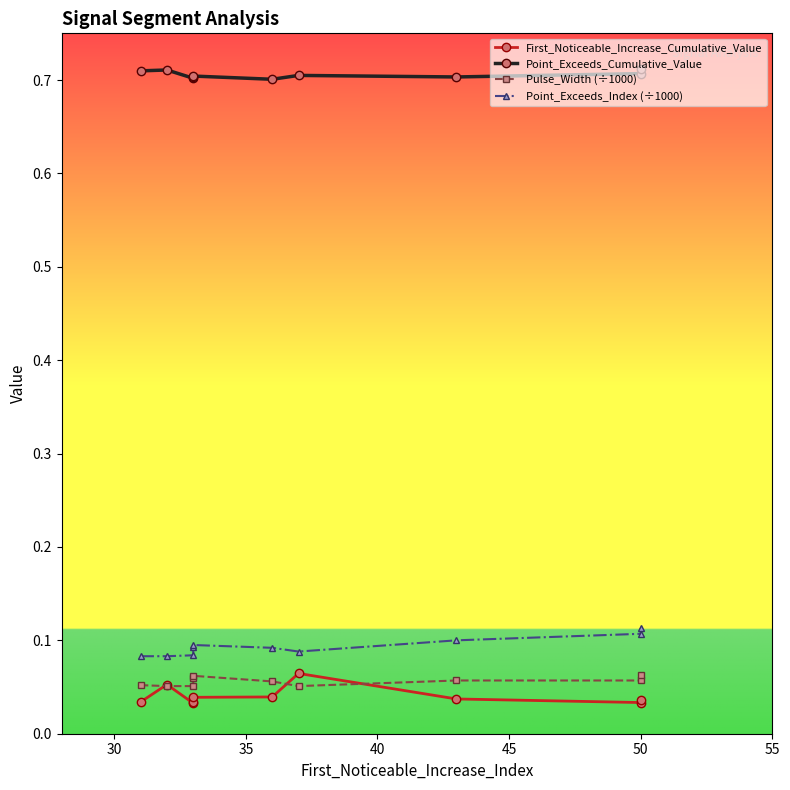

Is the value of First_Noticeable_Increase_Cumulative_Value at 50 greater than the value of Point_Exceeds_Cumulative_Value at 25?

No